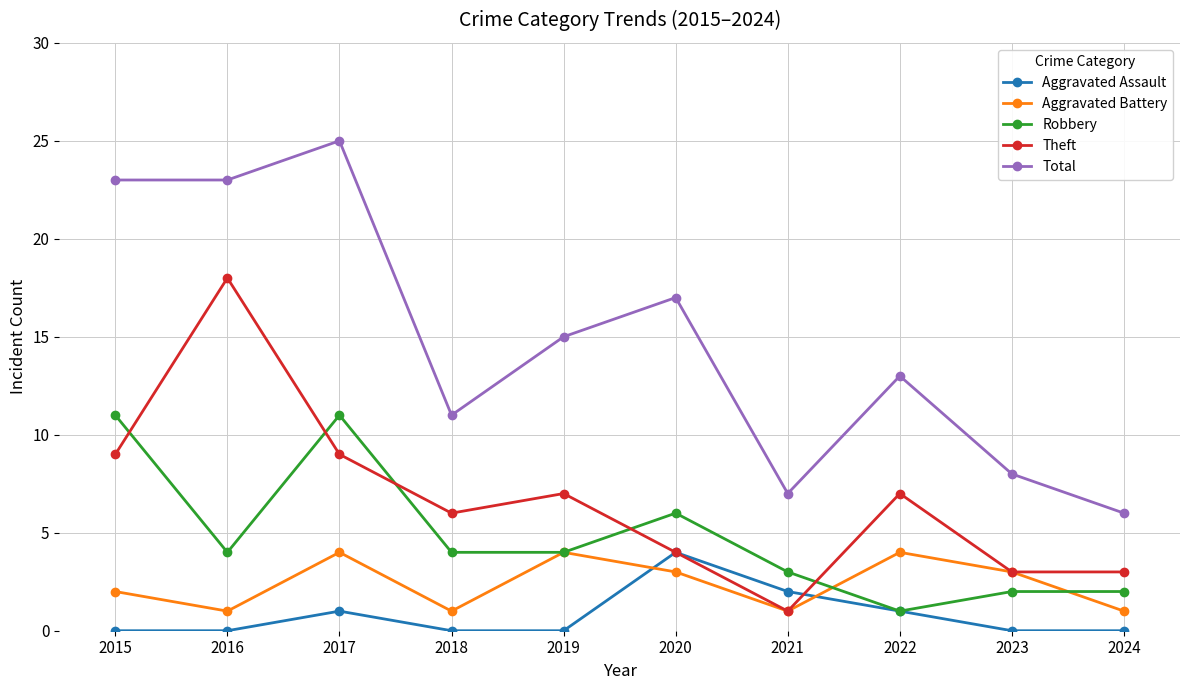

The Robbery series shows 4 at 2018. True or false?

True